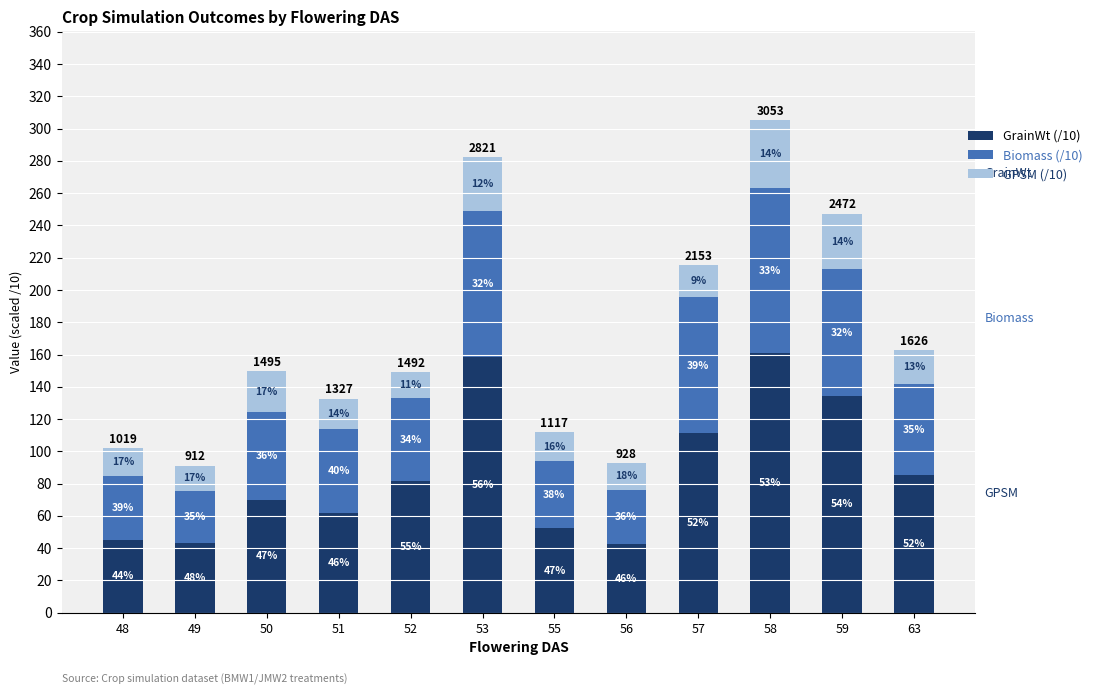

Does the chart contain stacked bars?

Yes